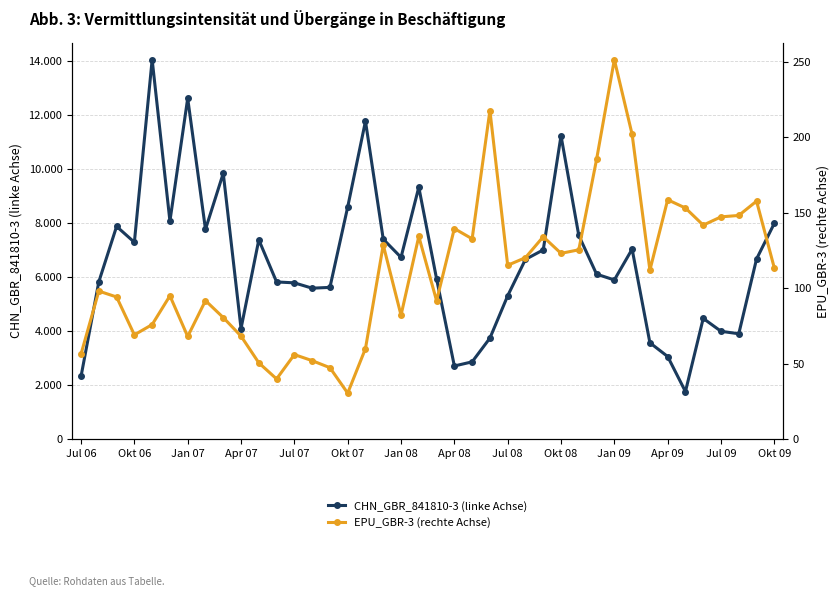

At which label does EPU_GBR-3 (rechte Achse) first exceed 113?

17